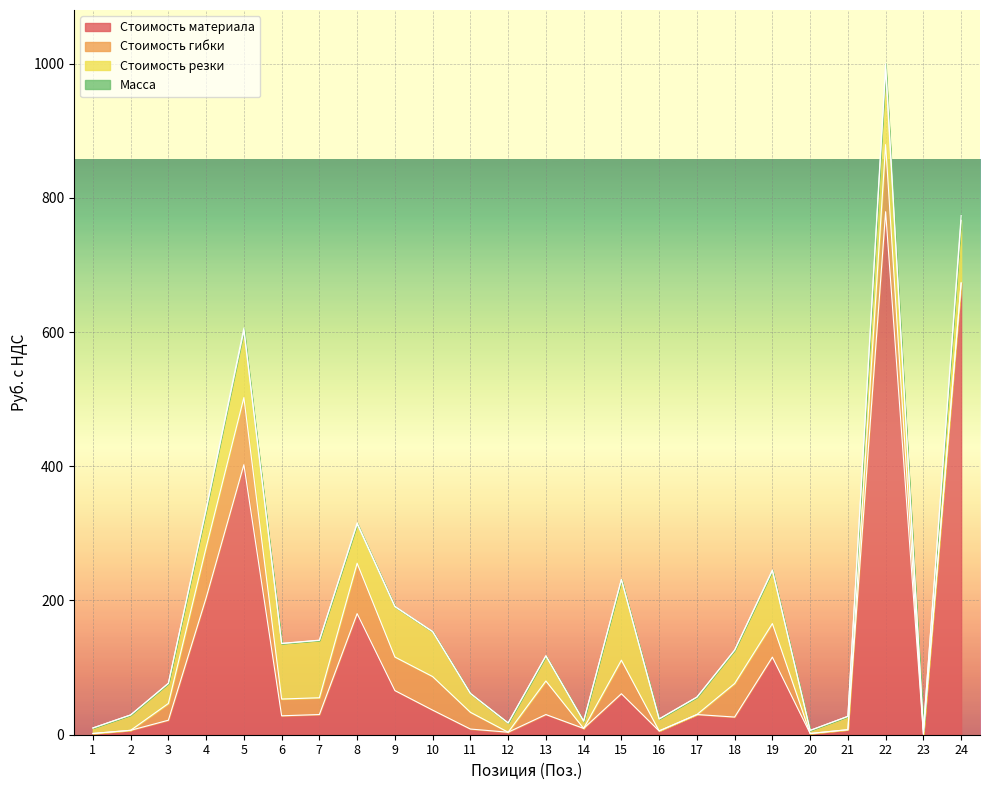

At which category is the sum across all series the highest?

22